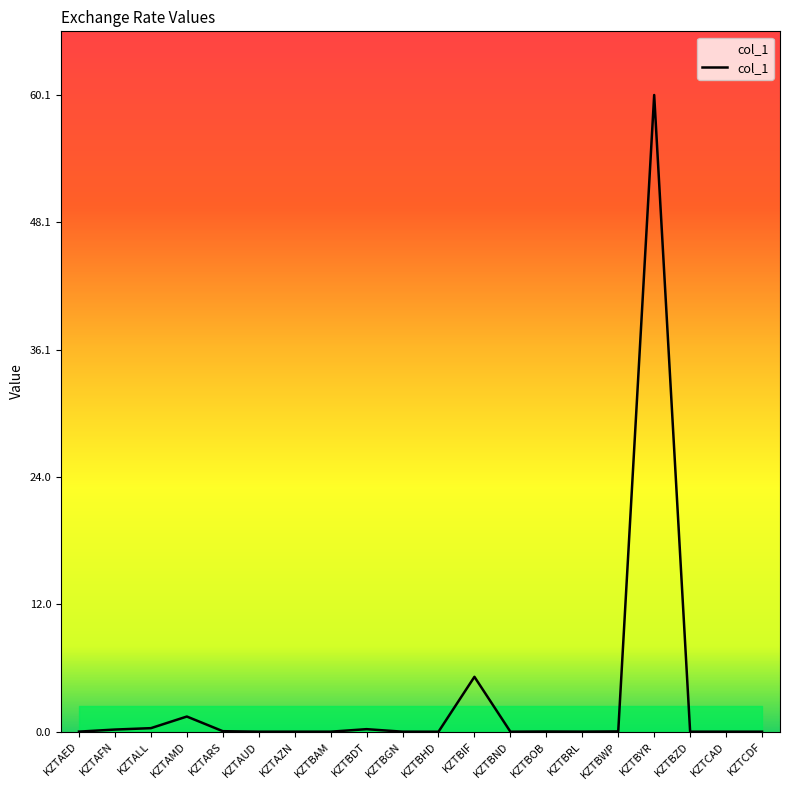

True or false: the data has more than 1 interior local peaks.

True